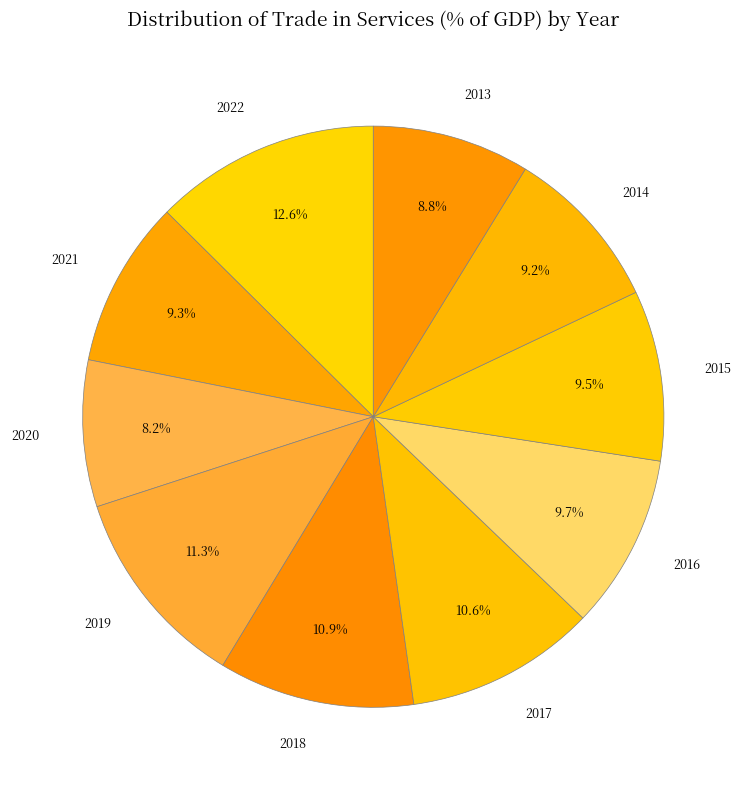

To the nearest percent, what is the average slice percentage?

10%